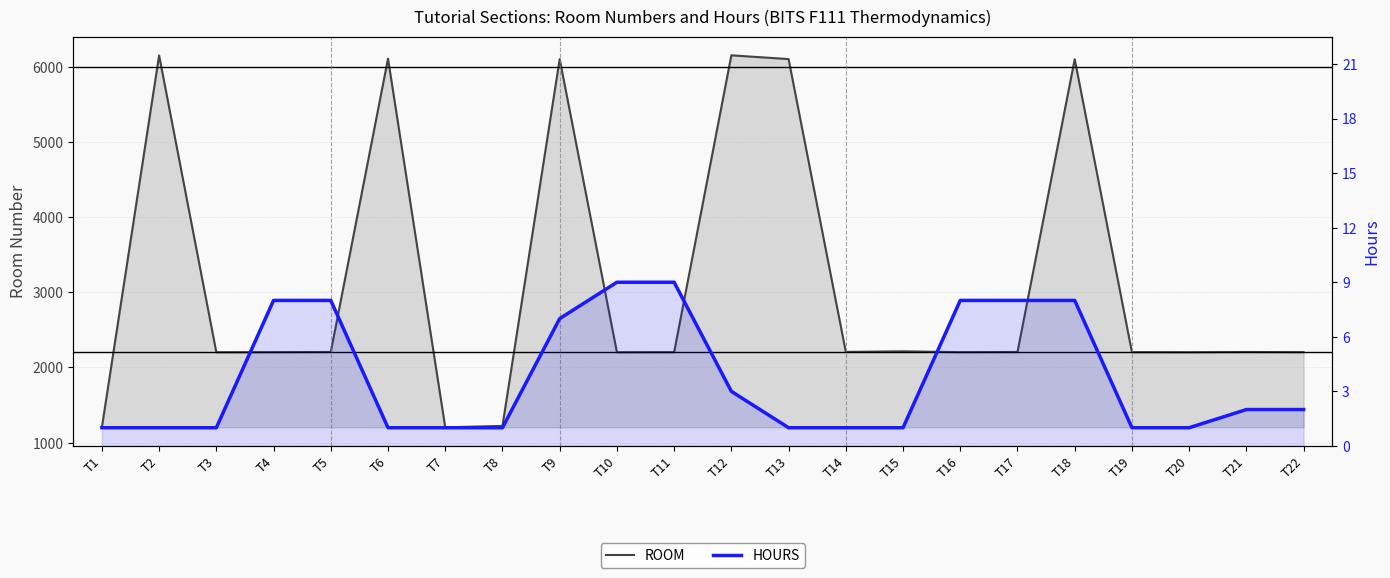

List the series in order of their peak value, lowest first.

HOURS, ROOM